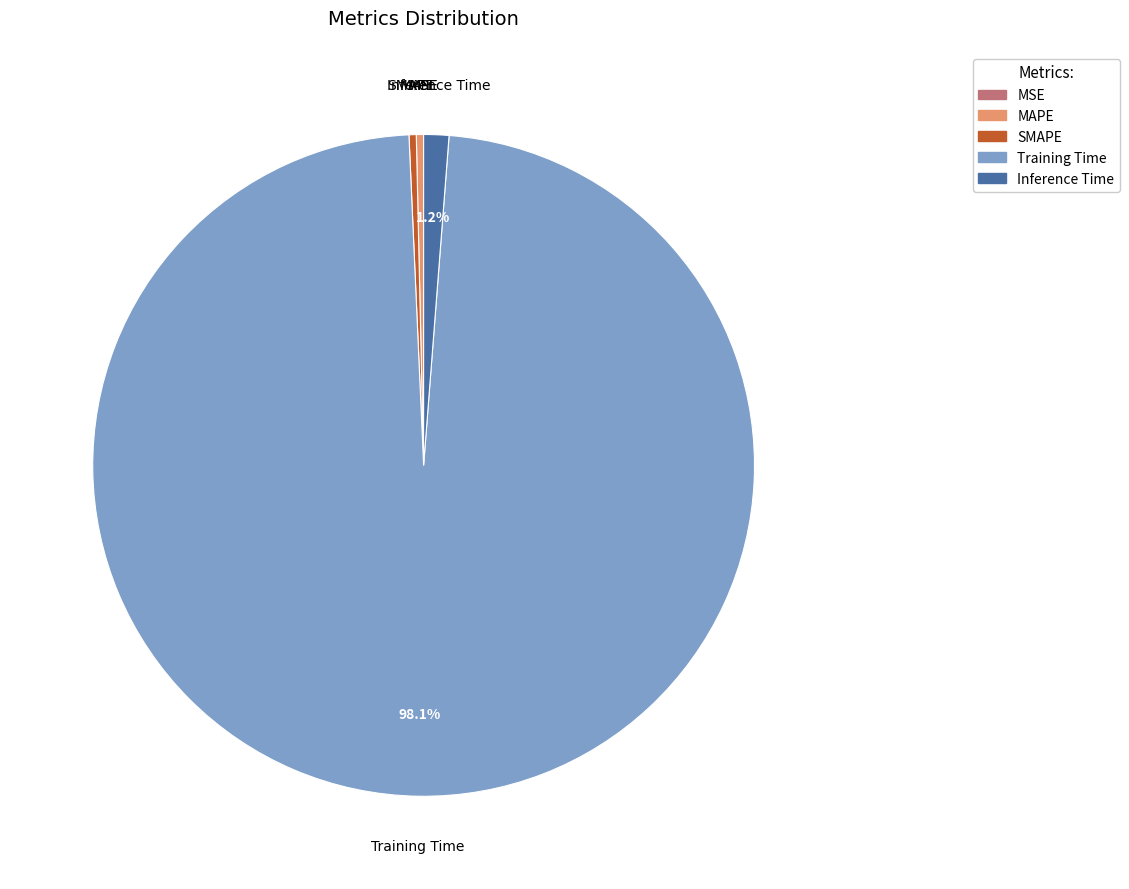

Is there any slice that represents more than half of the pie?

Yes